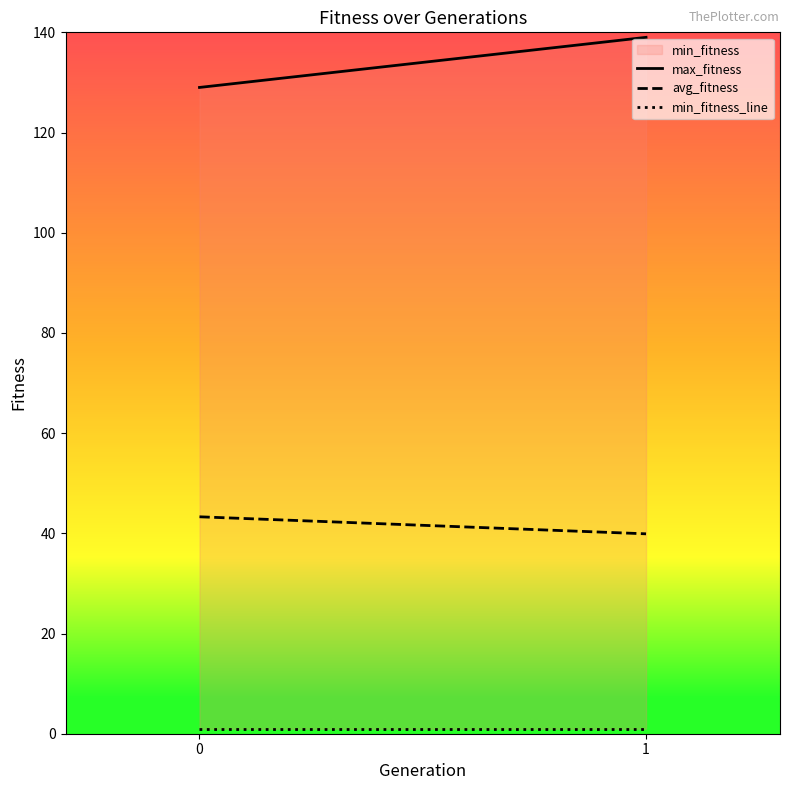

Read the avg_fitness value at 1.

39.9